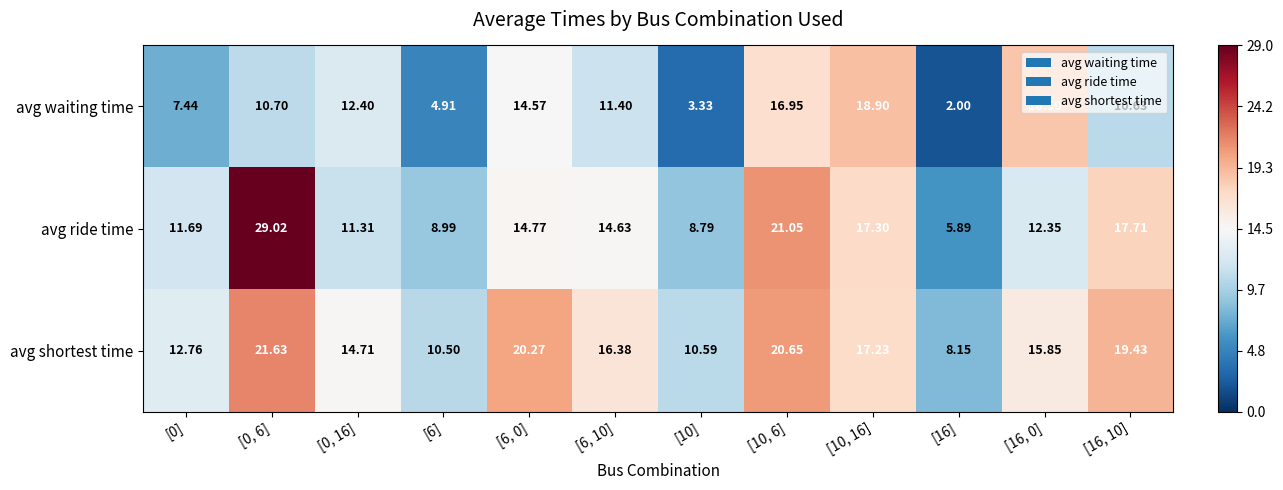

Between [0] and [16], which series saw the biggest shift?

avg ride time